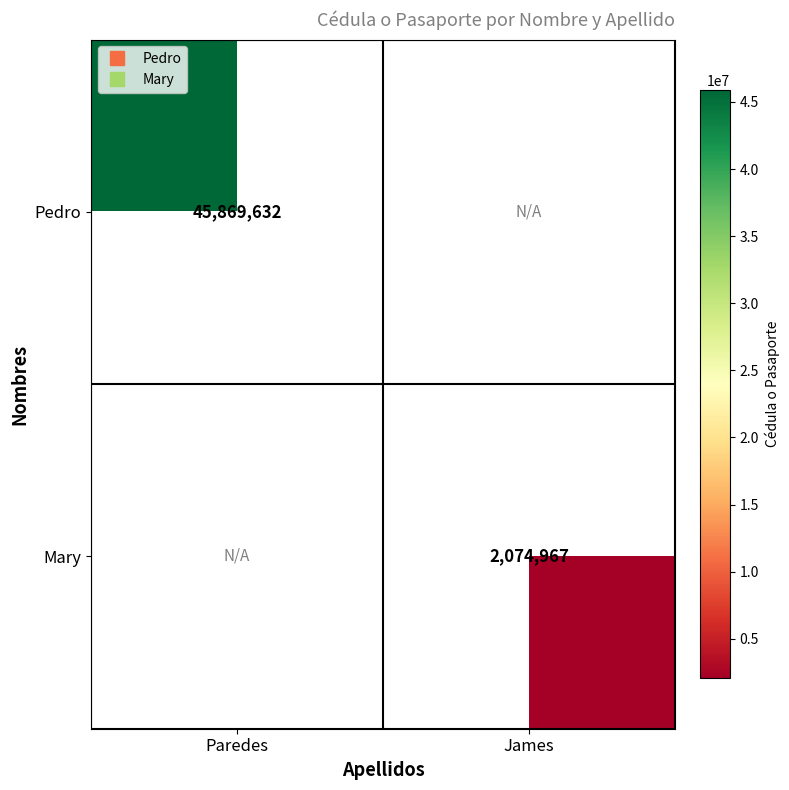

How many data points does each series have?

2